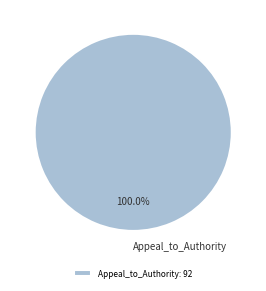

Is Appeal_to_Authority the majority of the pie?

Yes